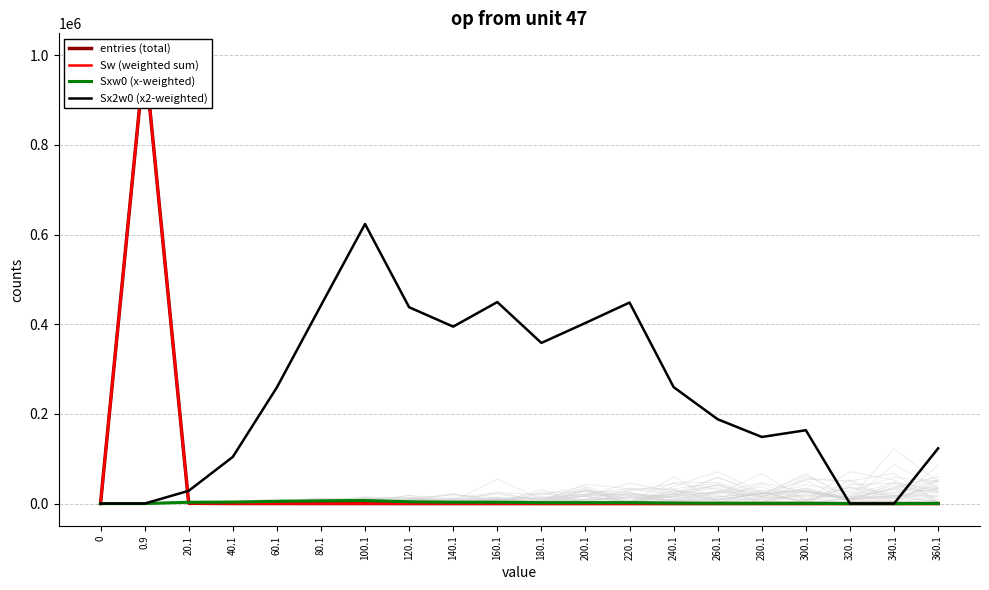

What is the average value of the entries (total) series?

50000